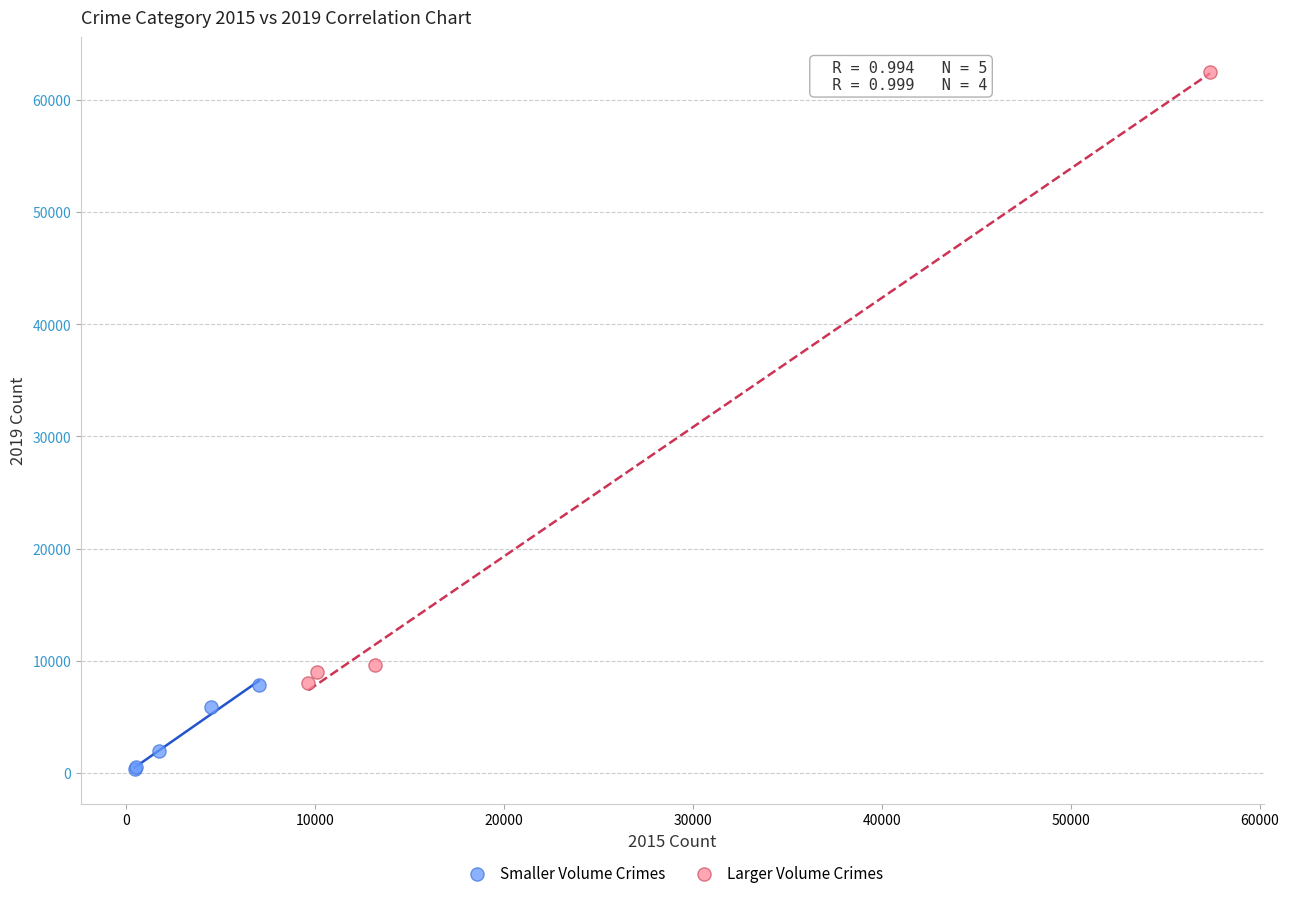

Which series reaches the maximum Y coordinate?

Larger Volume Crimes